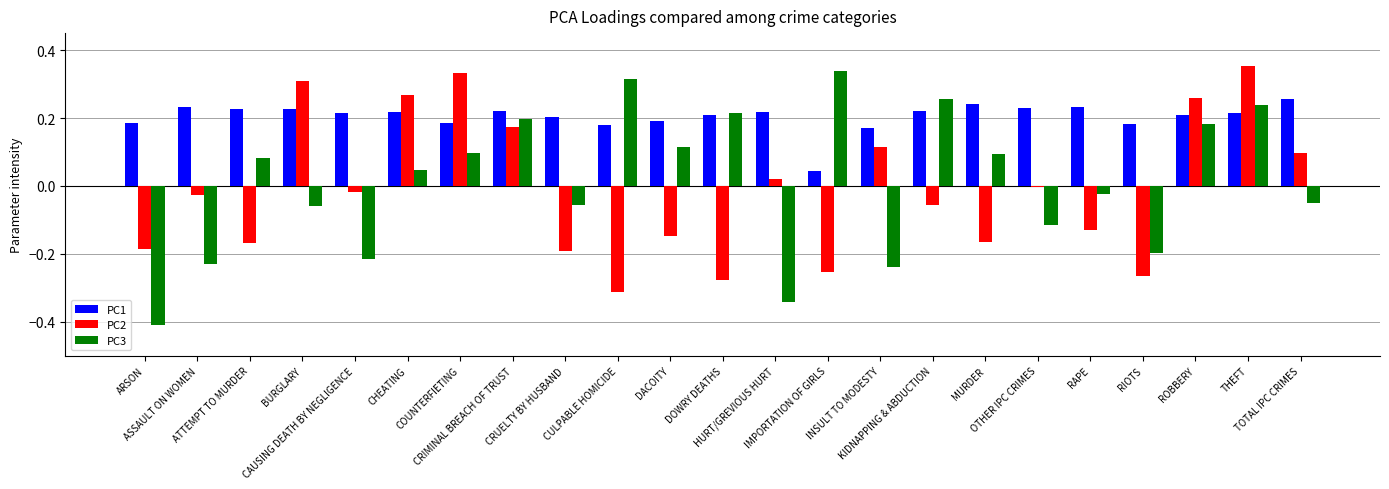

Which series has the widest spread of values?

PC3